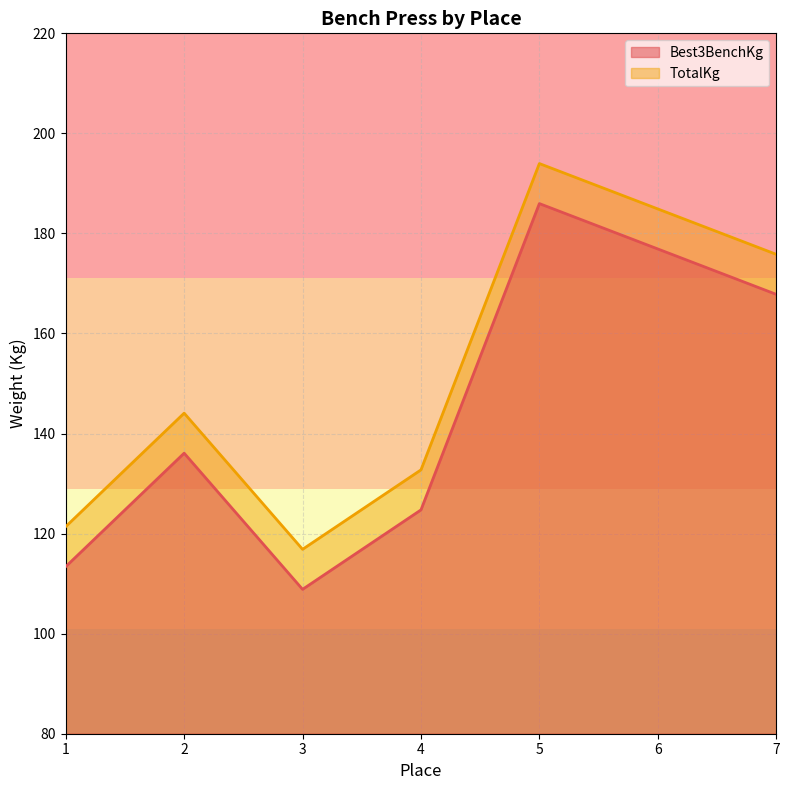

How many interior local valleys does the TotalKg series have?

1